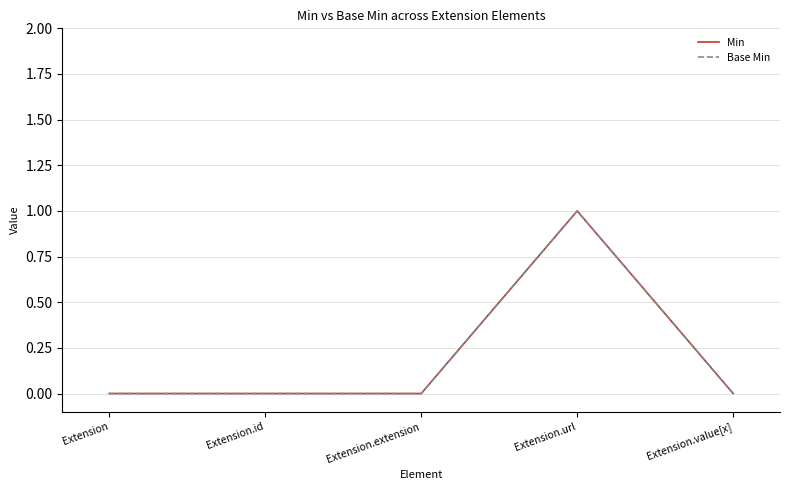

True or false: Base Min and Min cross at least once.

False